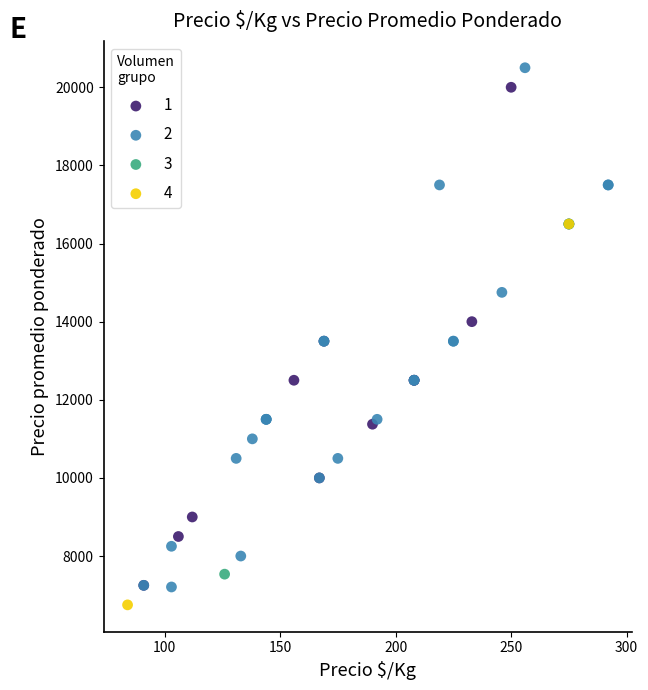

What are all the series names shown in the legend?

1, 2, 3, 4